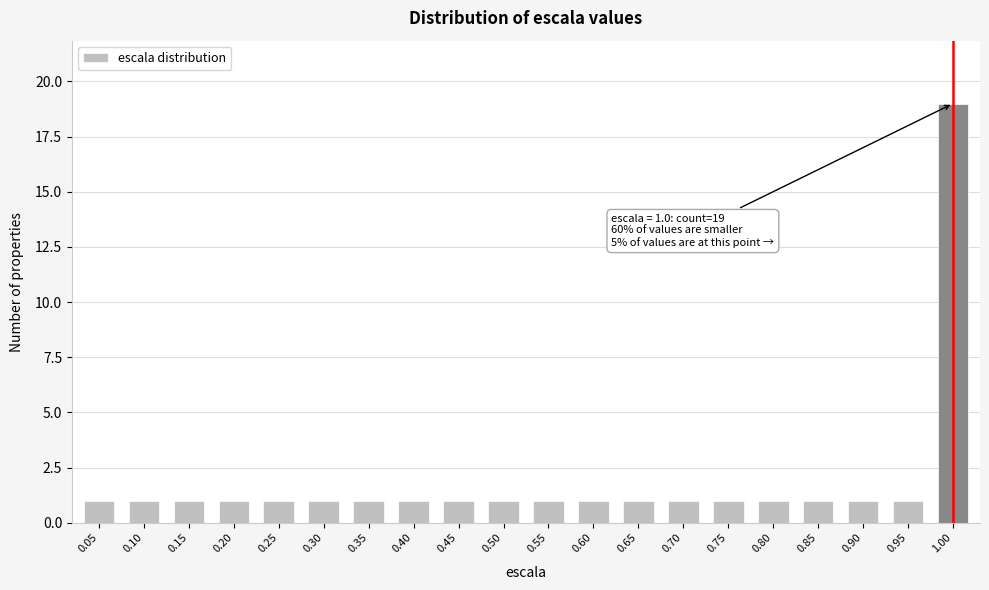

Reading left to right, list all the values displayed in this chart.

0.05=1	0.10=1	0.15=1	0.20=1	0.25=1	0.30=1	0.35=1	0.40=1	0.45=1	0.50=1	0.55=1	0.60=1	0.65=1	0.70=1	0.75=1	0.80=1	0.85=1	0.90=1	0.95=1	1.00=19